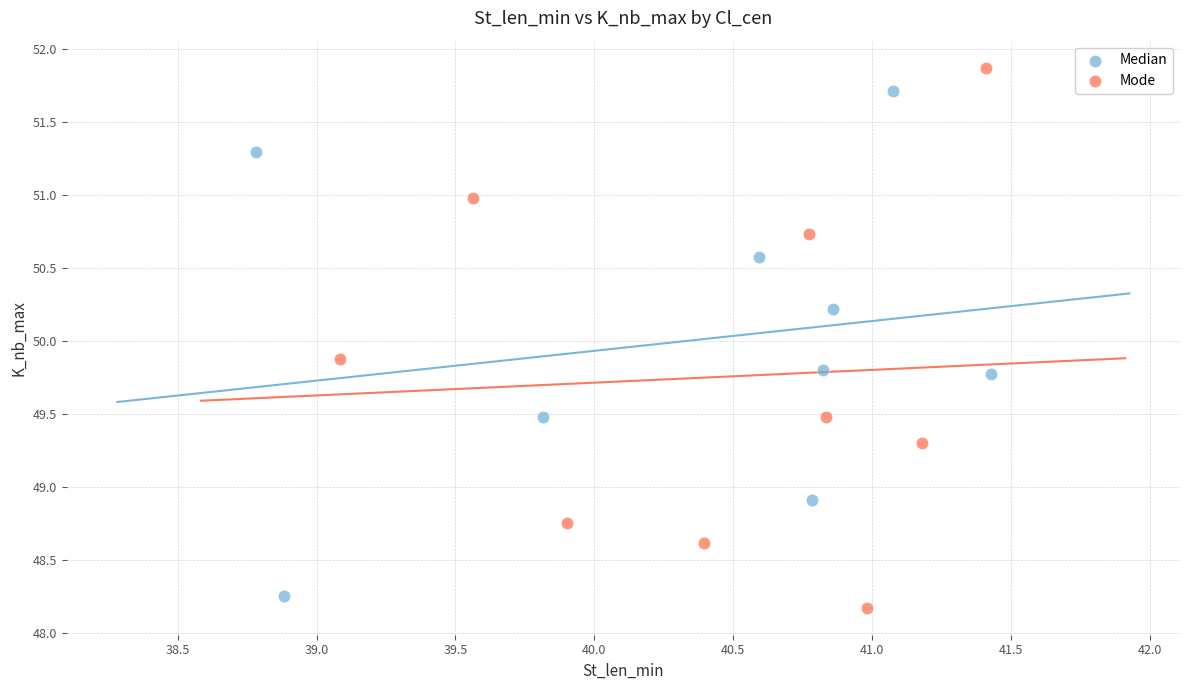

Which series contains the highest Y value?

Mode